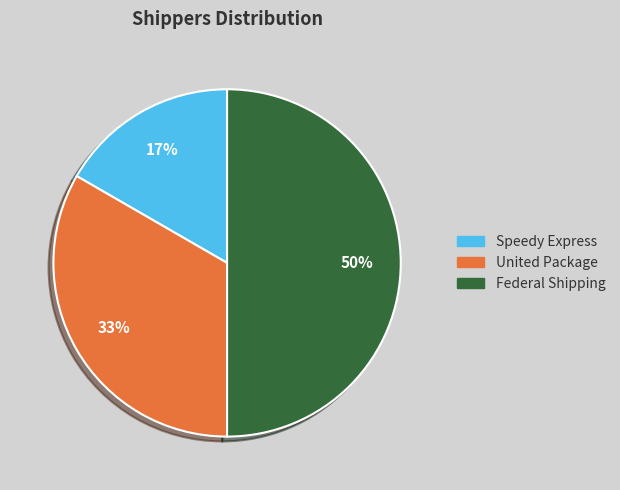

How many segments does this pie chart have?

3